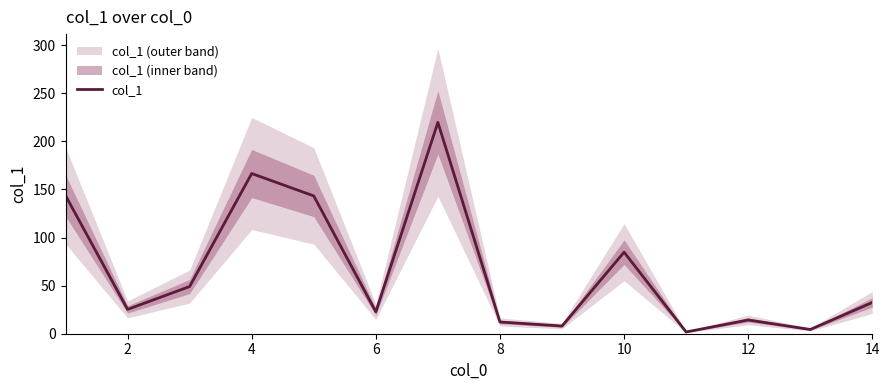

The value at 9 is 46.7. True or false?

False